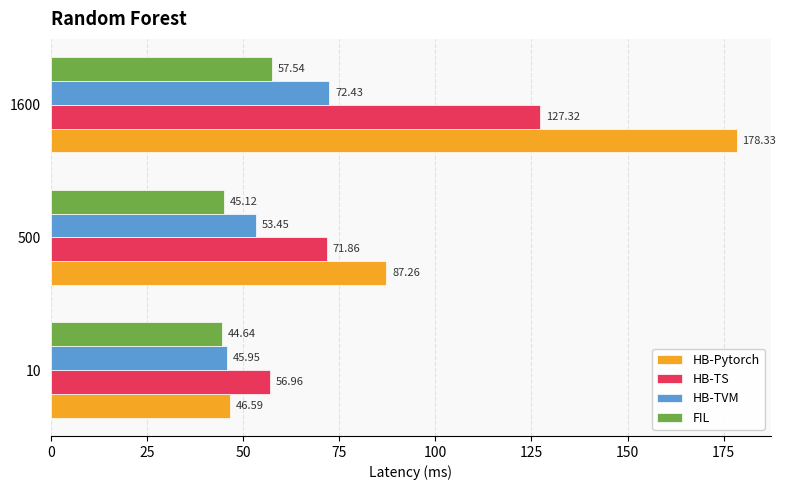

What is the sum of the HB-Pytorch values at 1600 and 500?

265.6